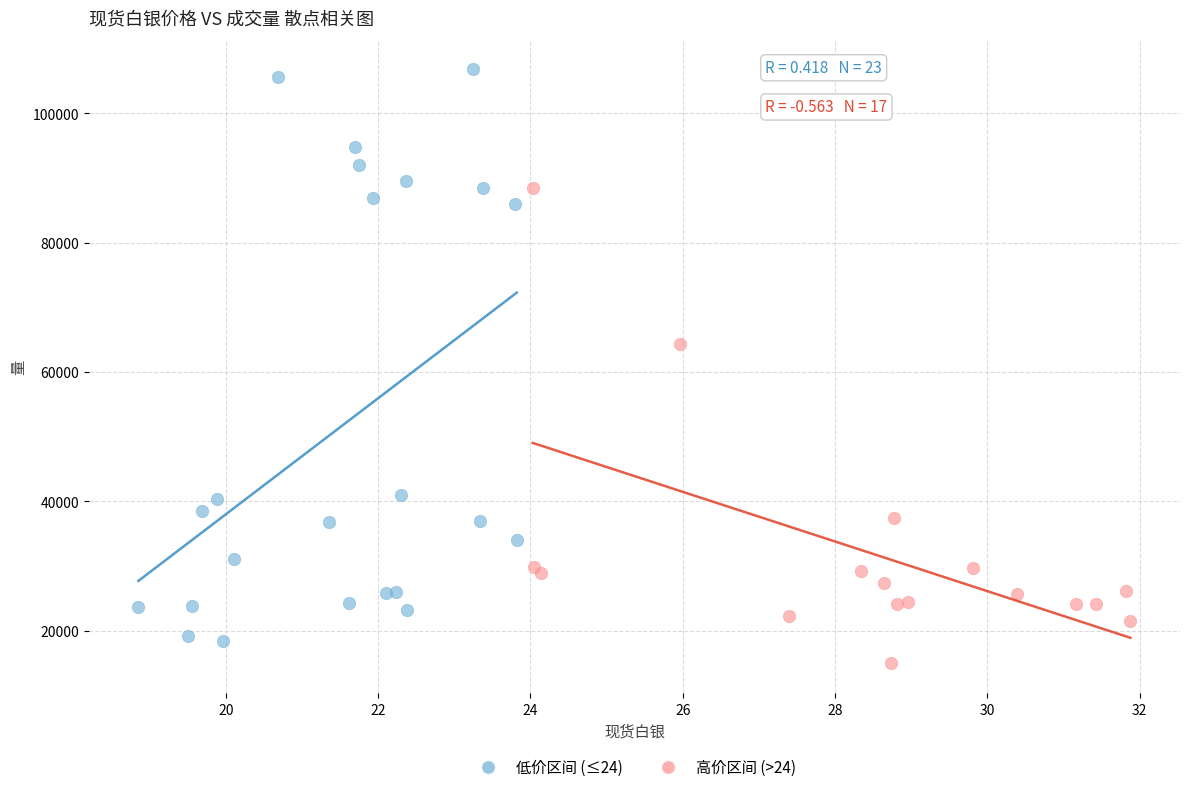

Which series has the largest Y range (max minus min)?

低价区间 (≤24)